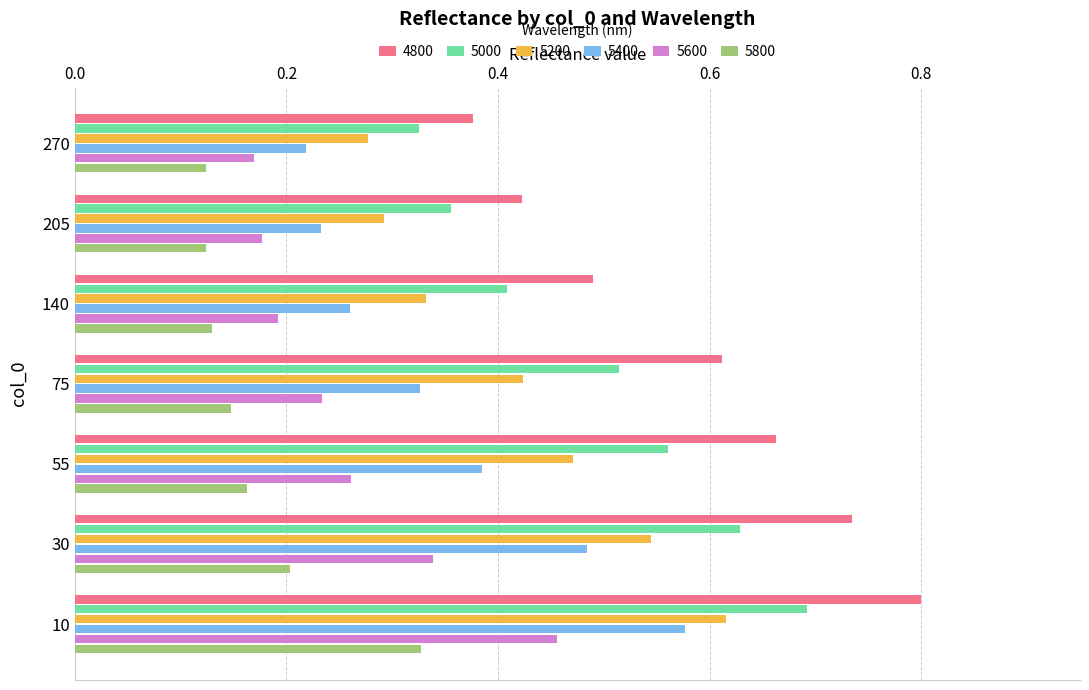

What is the sum of the 4800 values at 10 and 140?

1.3